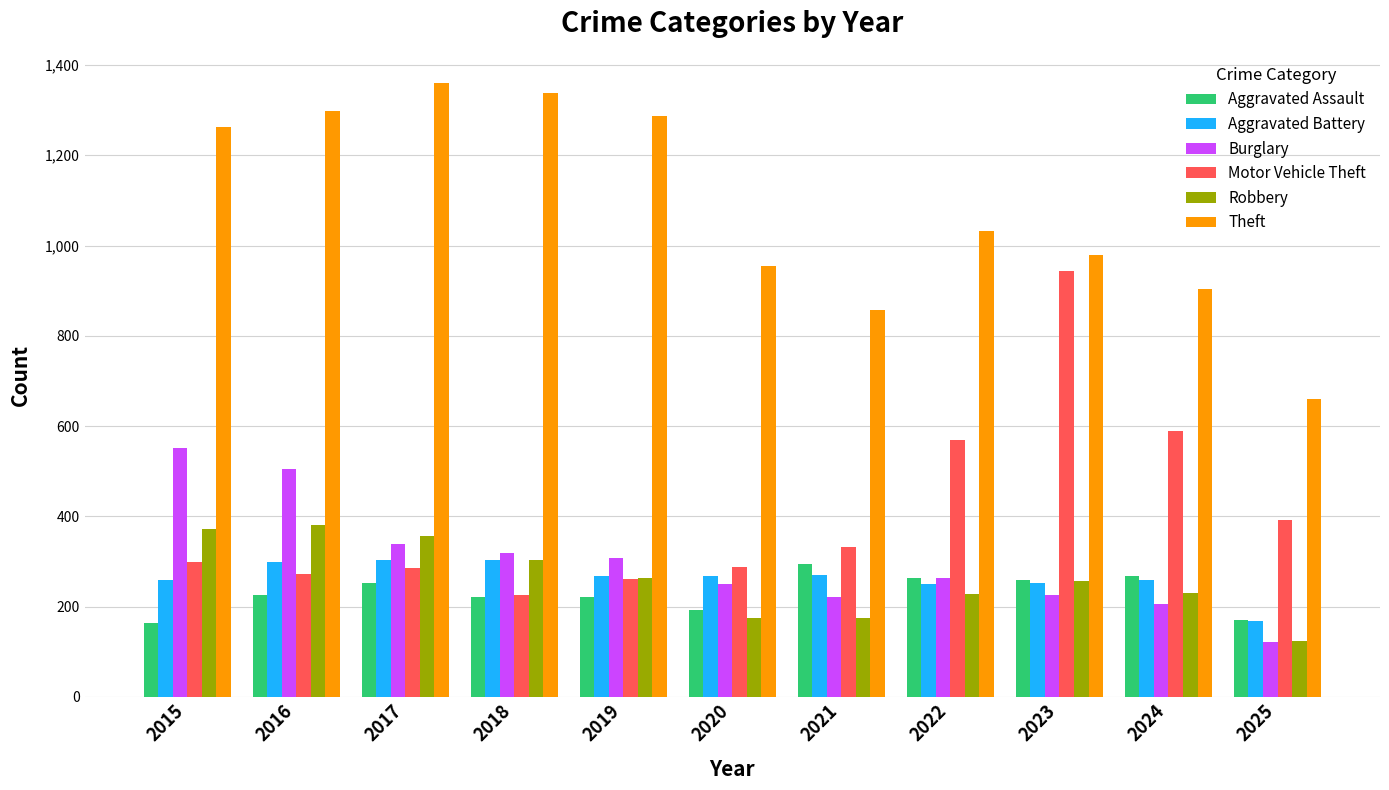

What is the difference between the Aggravated Assault values at 2025 and 2019?

49